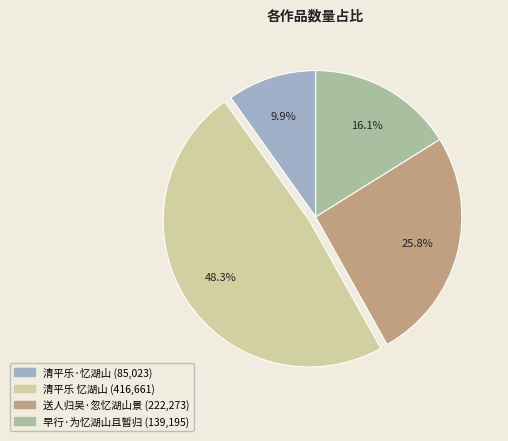

Which has a higher value, 早行·为忆湖山且暂归 or 送人归吴·忽忆湖山景?

送人归吴·忽忆湖山景